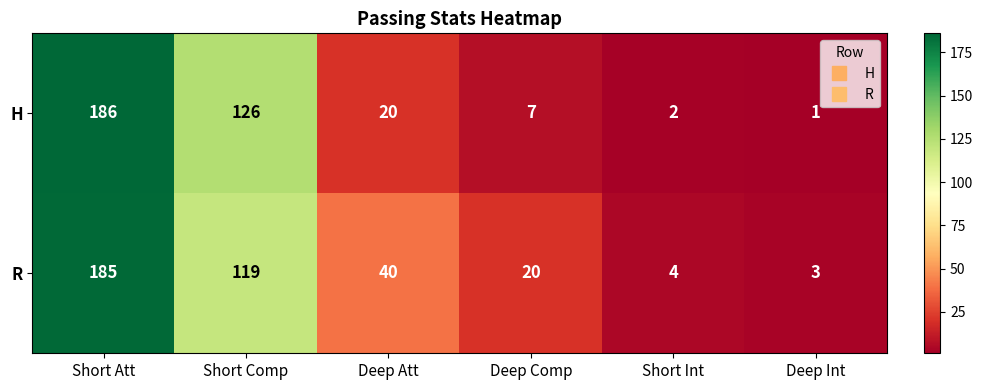

How many series are shown in this chart?

2